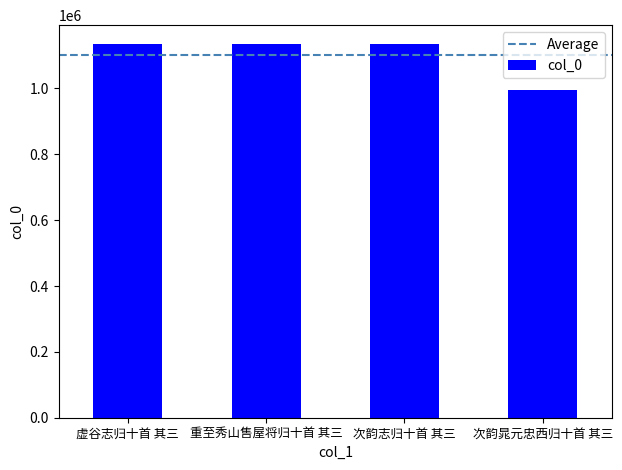

What is the sum of the values at 重至秀山售屋将归十首 其三 and 虚谷志归十首 其三?

2270906